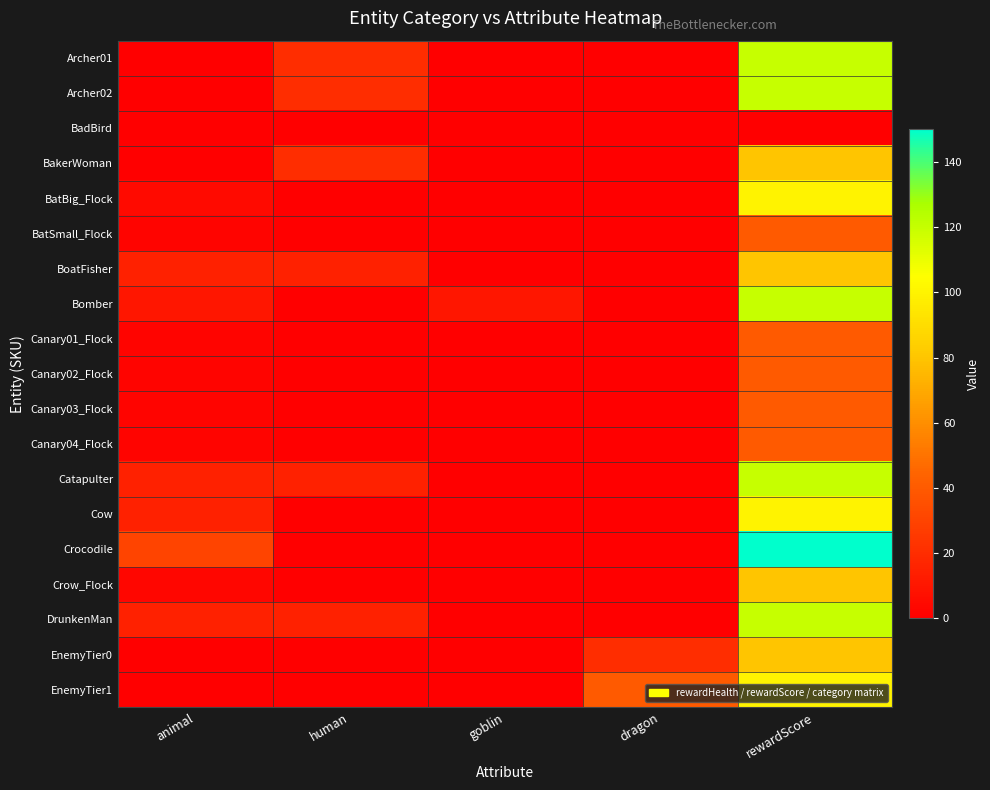

What is the maximum value shown in the chart?

150